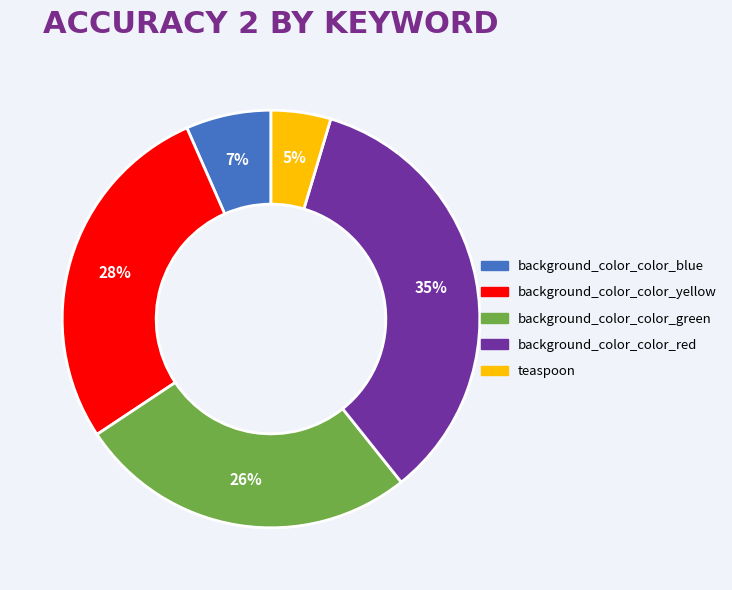

Combined, do background_color_color_red and teaspoon account for over 50%?

No